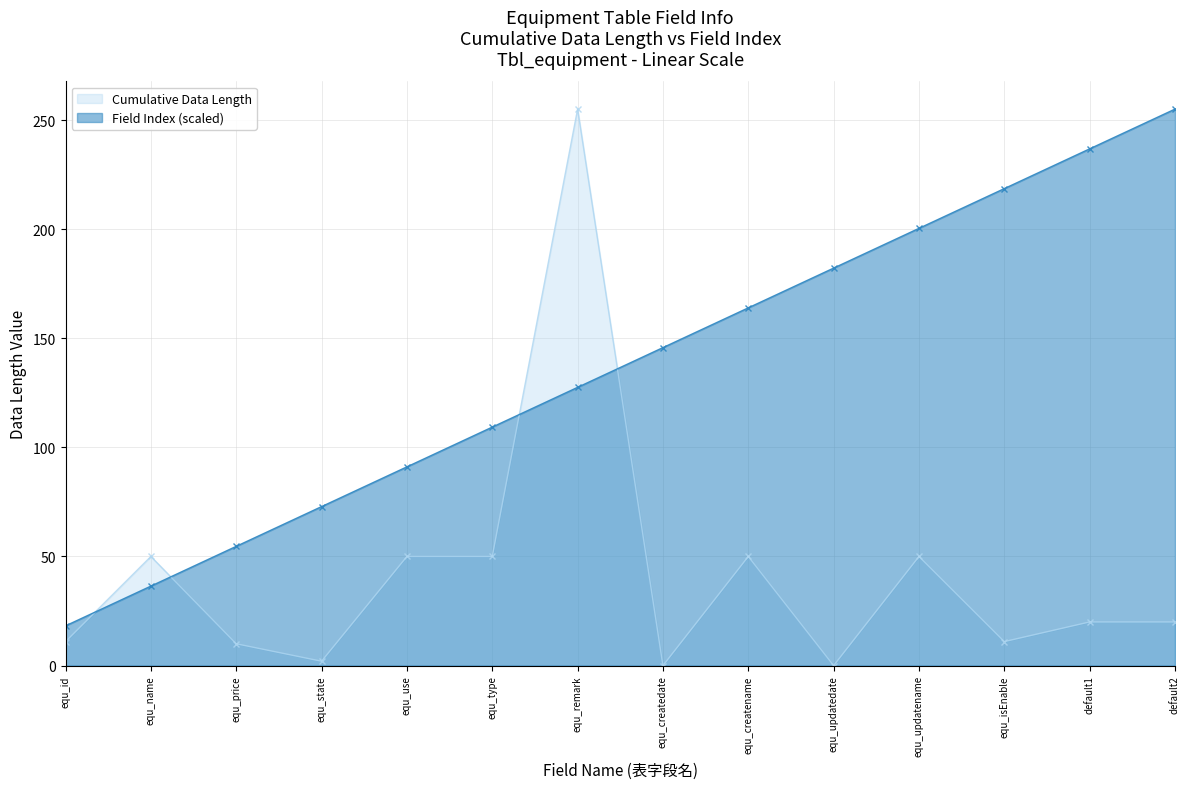

Rank the categories by Field Index (scaled) value from highest to lowest.

default2, default1, equ_isEnable, equ_updatename, equ_updatedate, equ_createname, equ_createdate, equ_remark, equ_type, equ_use, equ_state, equ_price, equ_name, equ_id